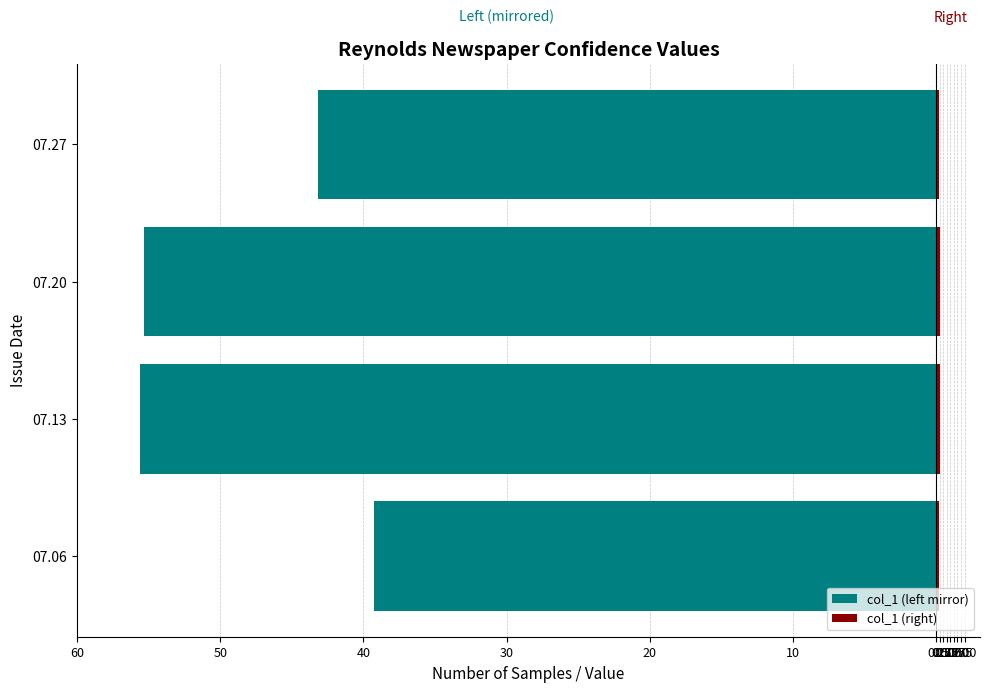

Does the chart contain stacked bars?

No